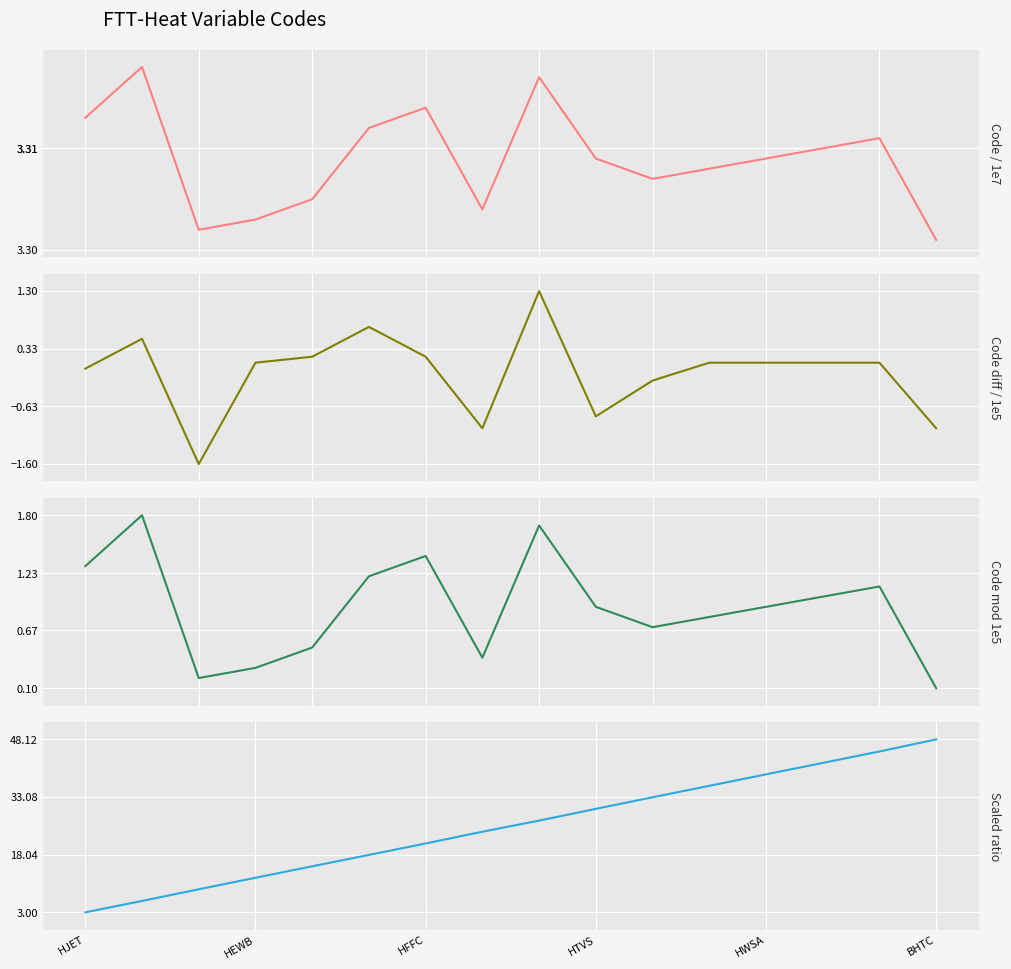

Where is Scaled ratio nearest to the value 25?

7